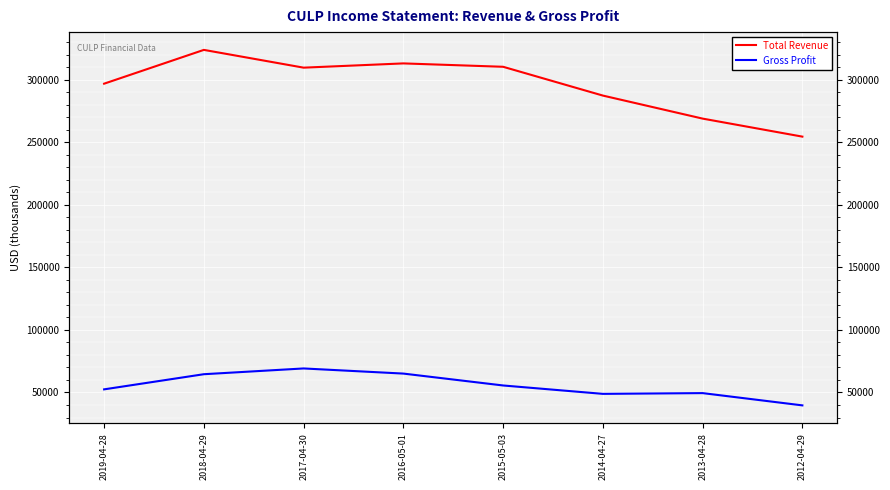

Which has a higher value, 2016-05-01 or 2017-04-30?

2016-05-01